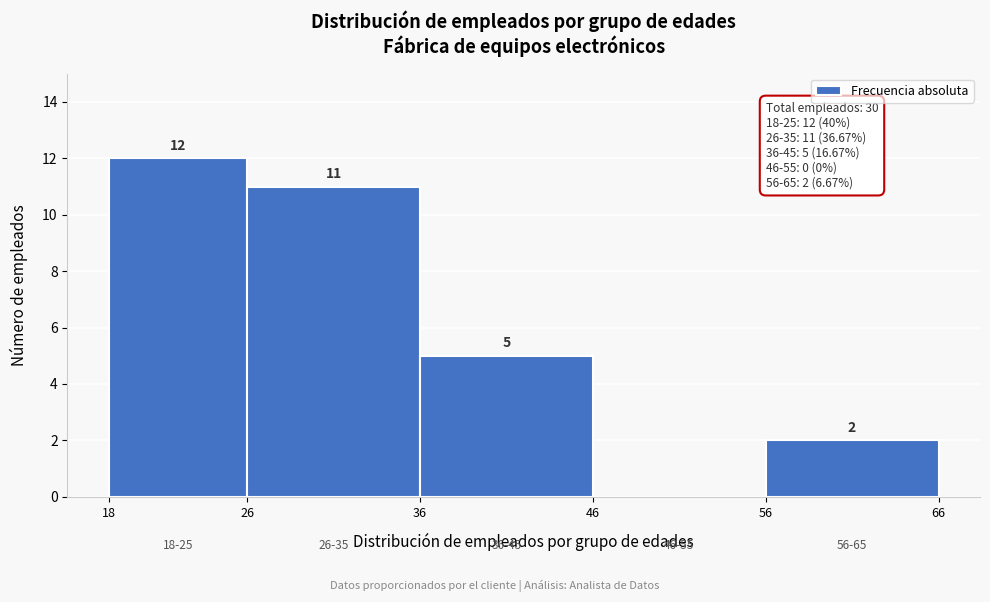

Over which range of the x-axis is the bar tallest?

18 to 26